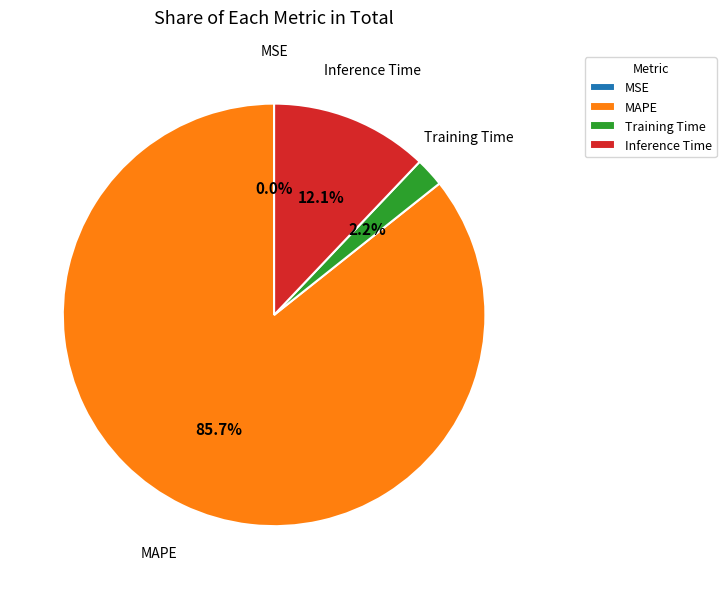

Which category has the biggest portion of the pie?

MAPE